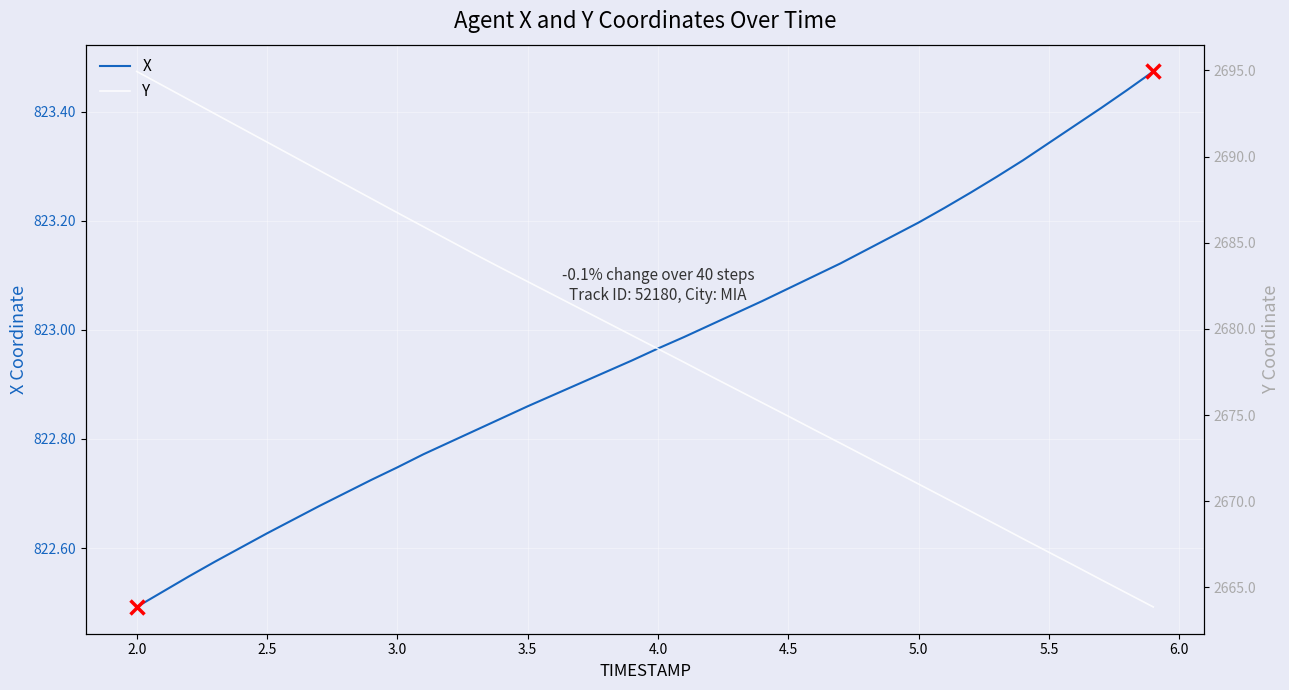

Is it true that Y equals 1850.3 at 2.0?

False